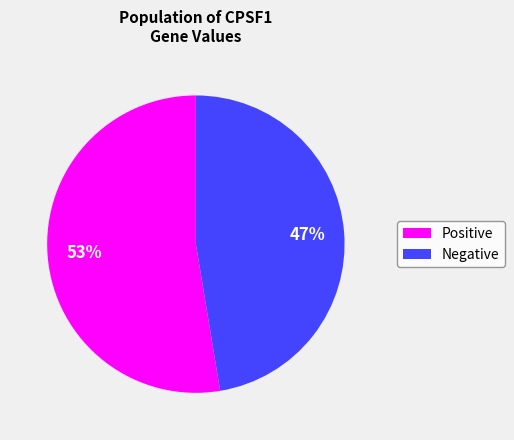

To the nearest percent, what is the average slice percentage?

50%